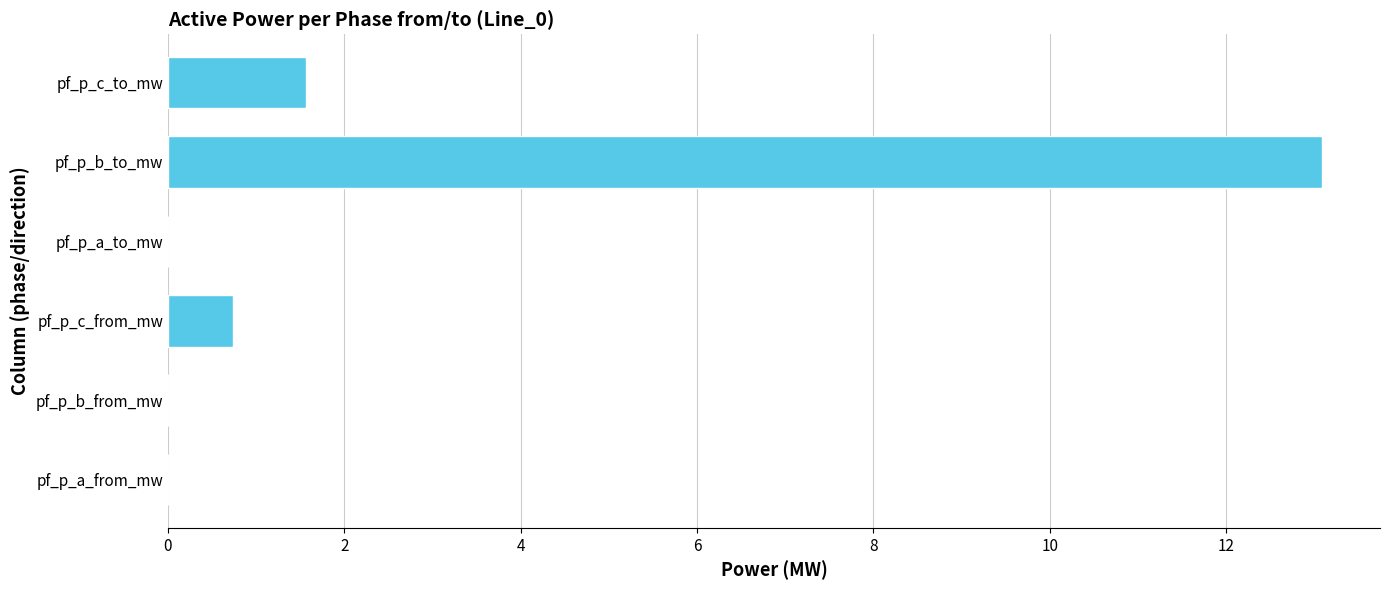

The value at pf_p_a_to_mw is 0.0. True or false?

True